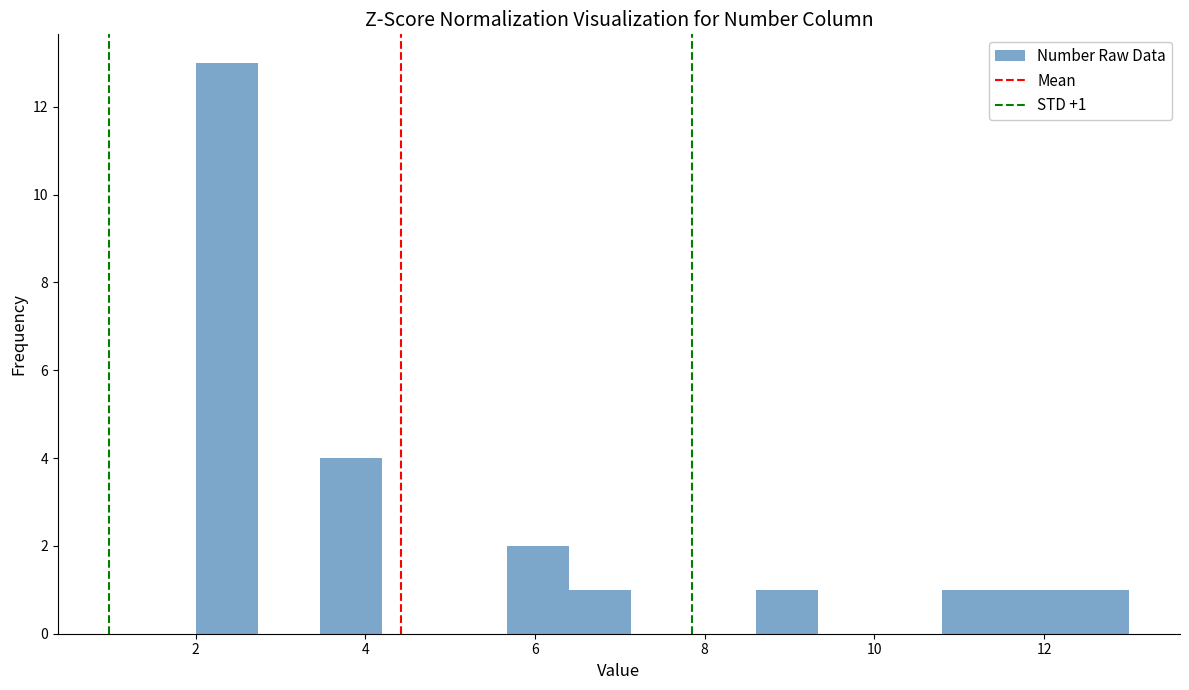

Read against the x-axis, roughly where is the centre of the tallest bar?

2.4